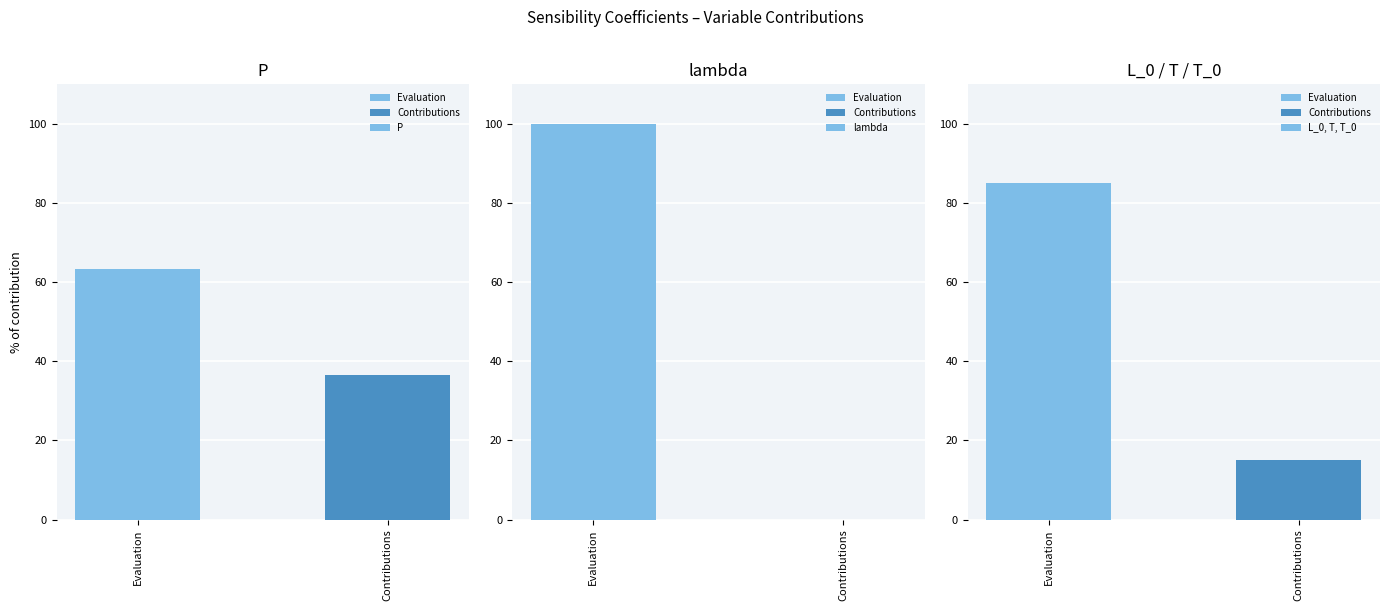

Which series has the largest range (max minus min)?

lambda